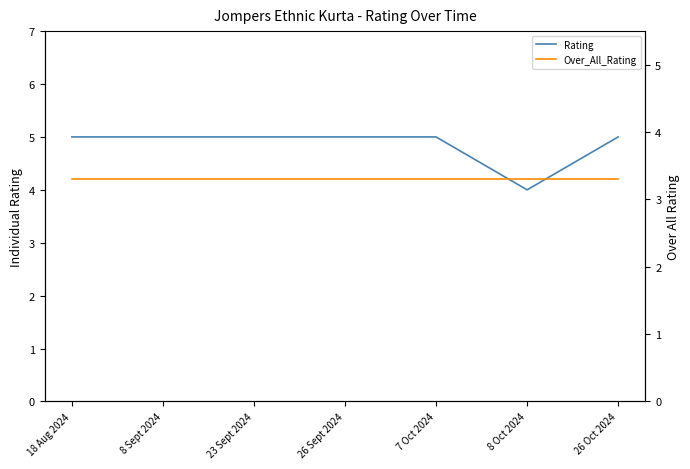

How many series are shown in this chart?

2